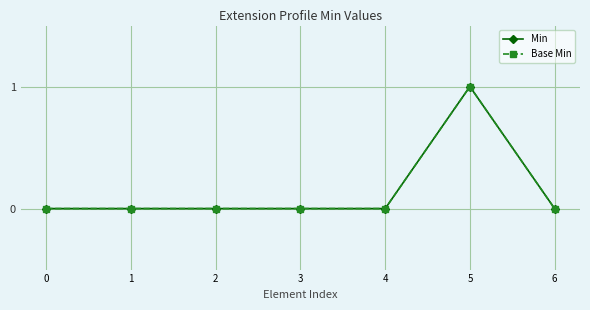

How many Base Min values are between 0 and 1?

7